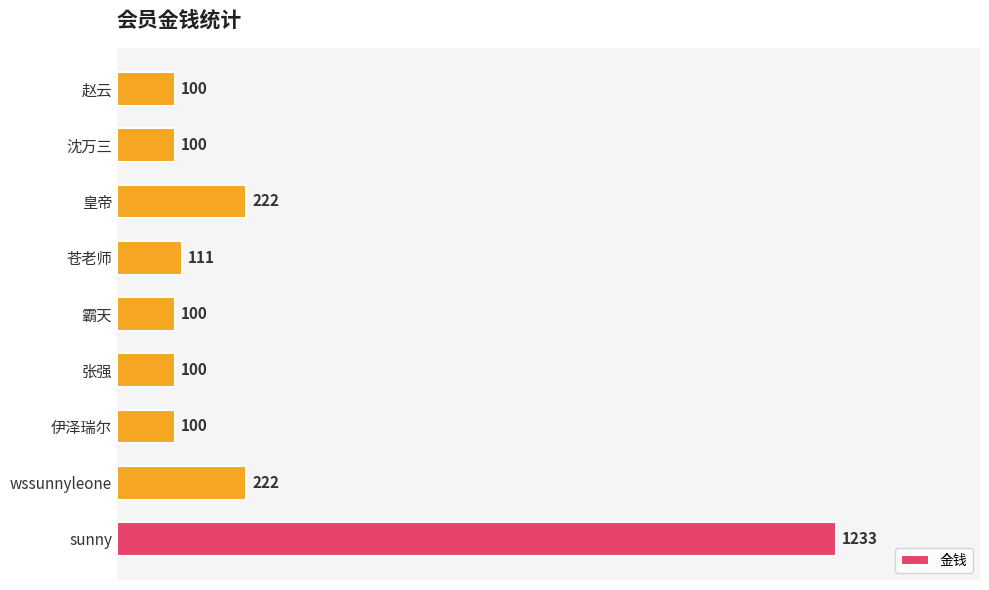

What is the difference between the second highest and minimum values?

122